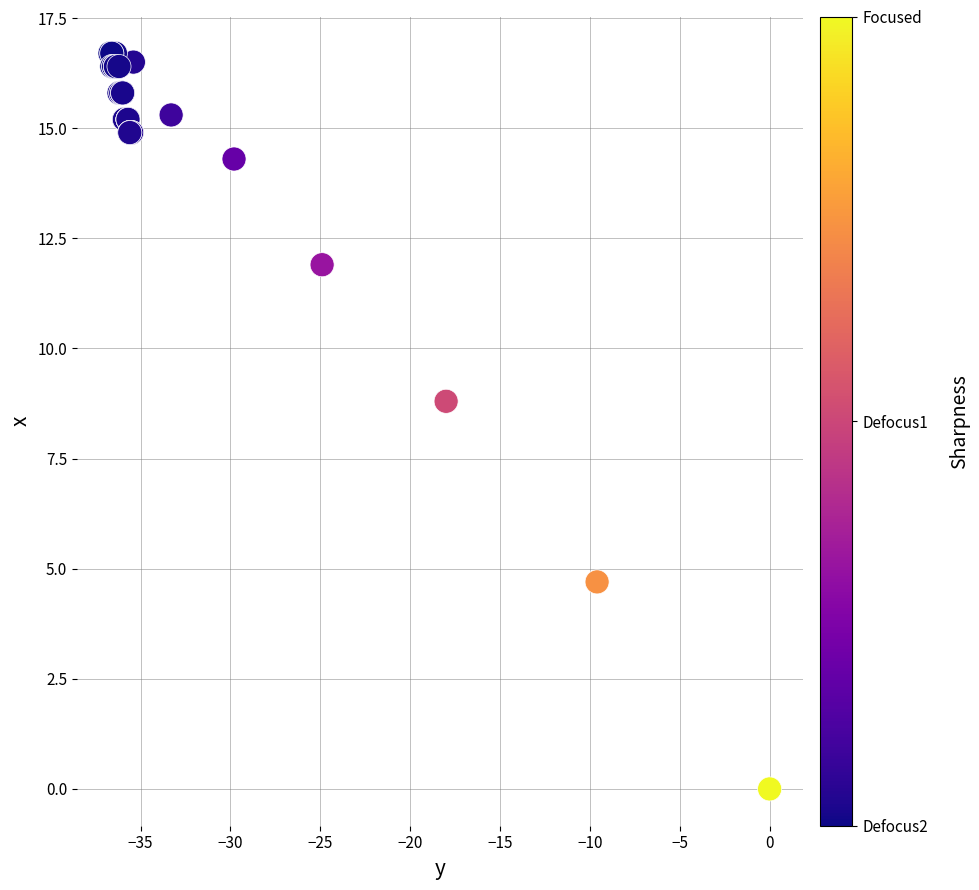

What Y value in the scatter plot is closest to 8?

8.8